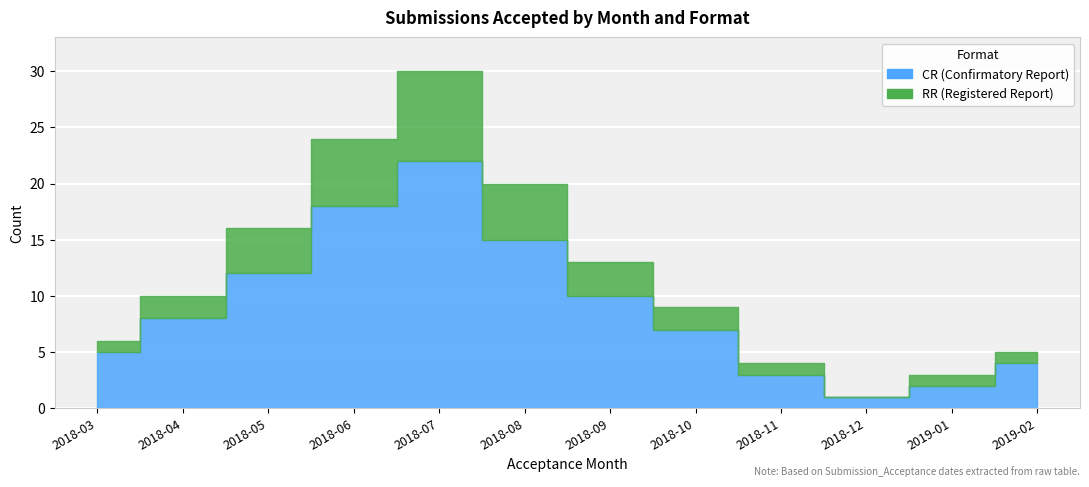

How many series are shown in this chart?

2